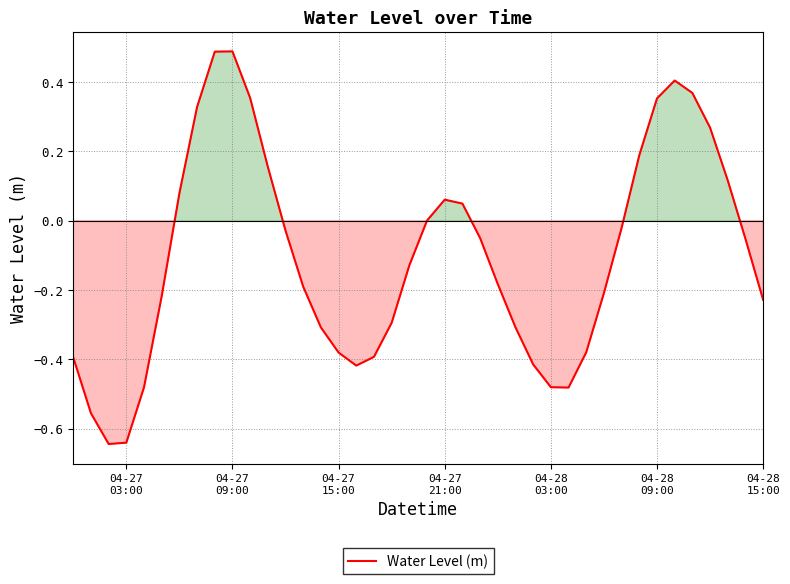

What is the difference between the maximum and minimum values?

1.1